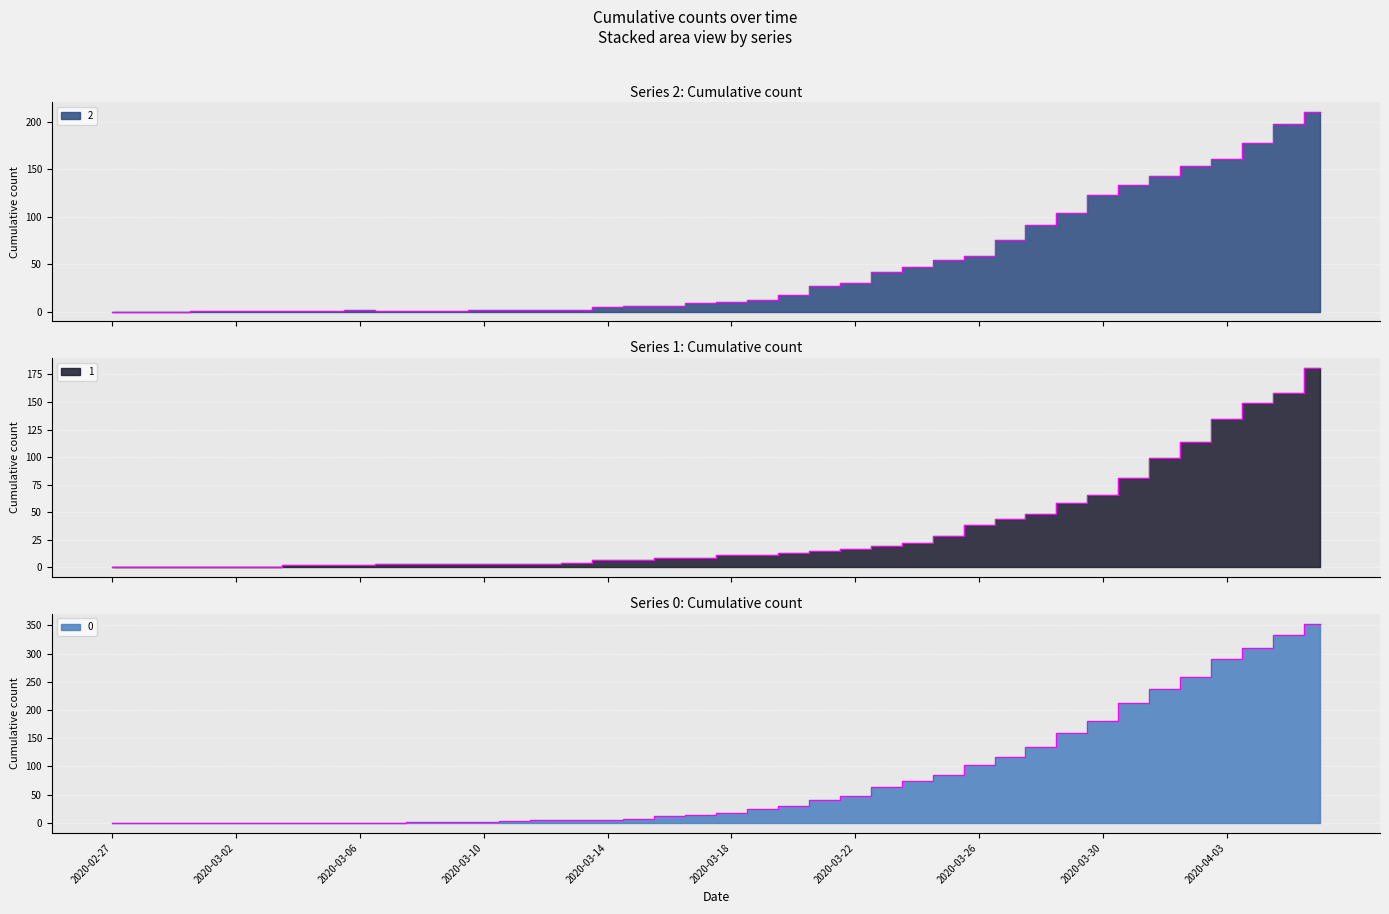

How many lines are shown in the chart?

3